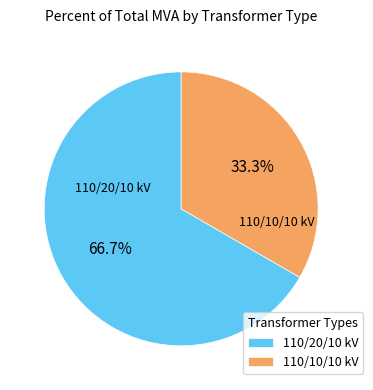

What is the majority slice?

110/20/10 kV